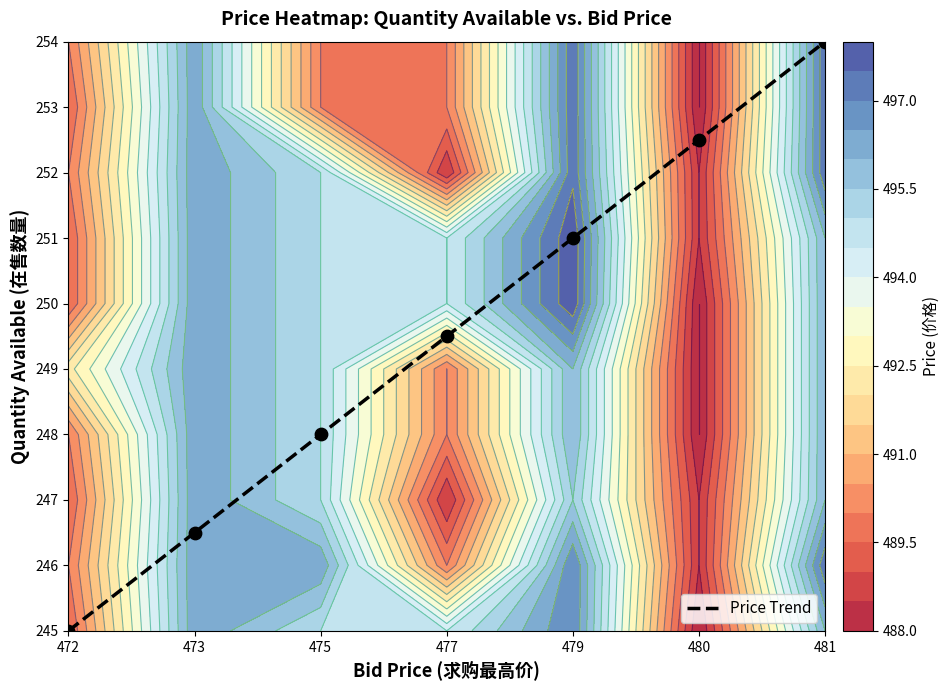

Rank the categories by value from highest to lowest.

481, 480, 479, 477, 475, 473, 472